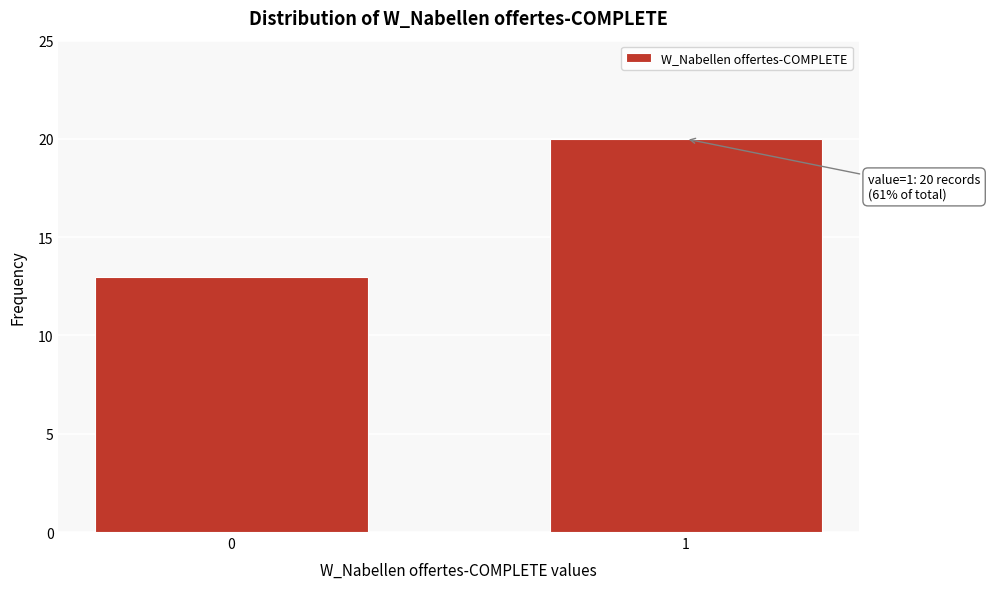

Reading left to right, transcribe all the data shown in this chart.

0=13	1=20